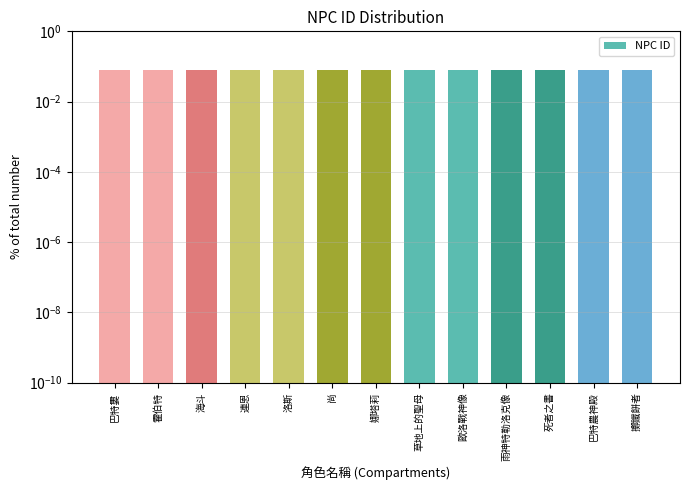

Which has a higher value, 洛斯 or 霍伯特?

洛斯